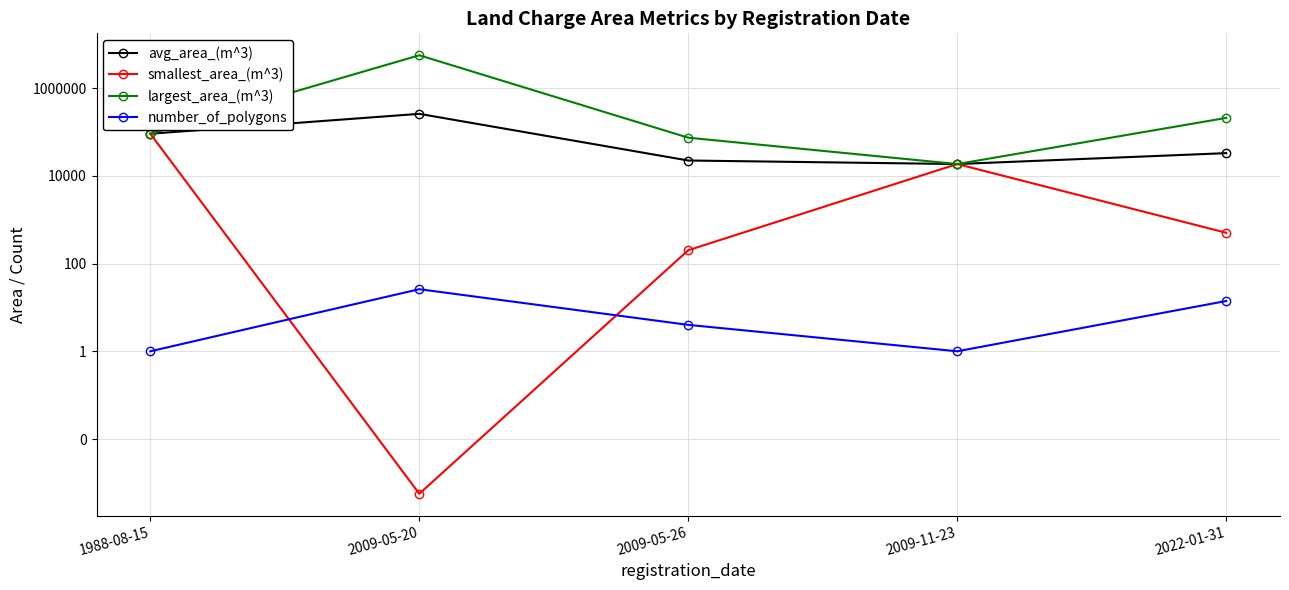

Which category has the lowest value across all series?

2009-05-20